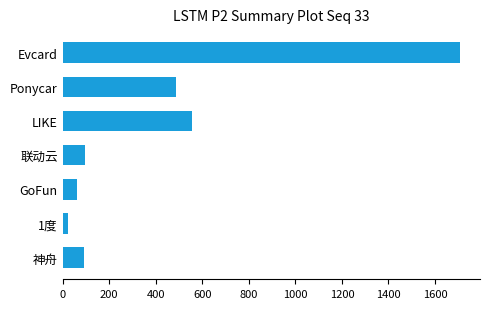

What is the average value?

433.0